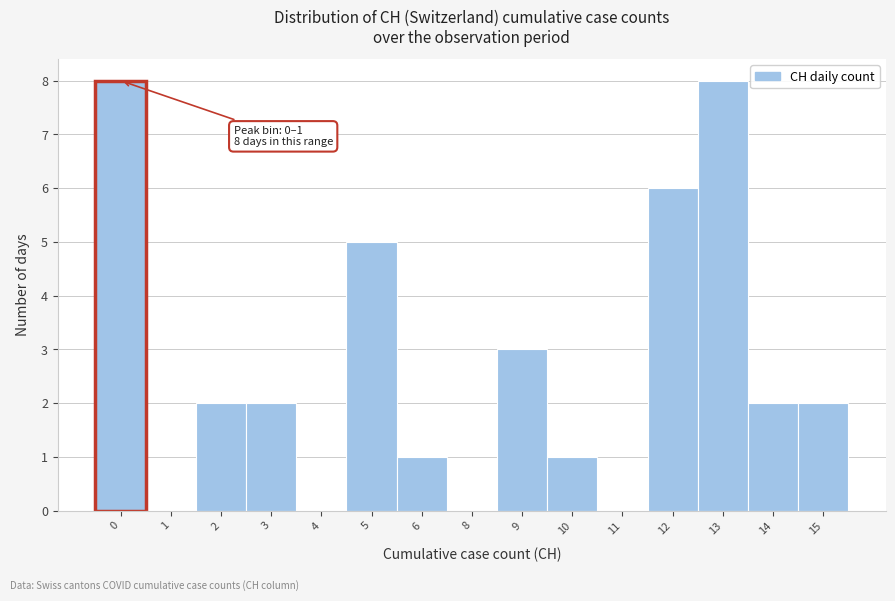

Reading right to left, list all the values displayed in this chart.

15=2	14=2	13=8	12=6	11=0	10=1	9=3	8=0	6=1	5=5	4=0	3=2	2=2	1=0	0=8